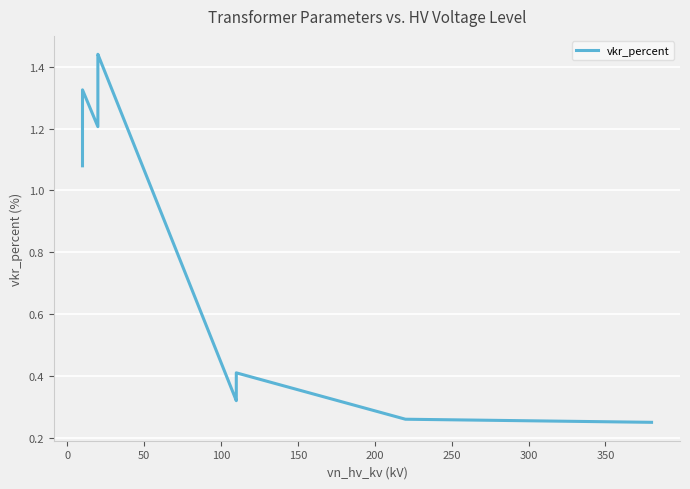

What is the maximum value shown in the chart?

1.4